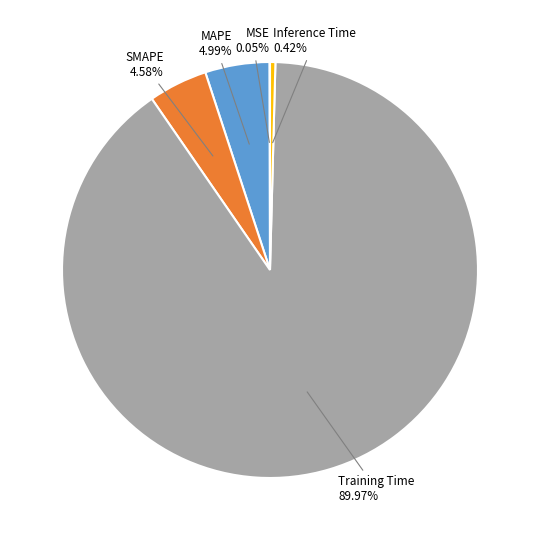

Does any single category account for the majority?

Yes